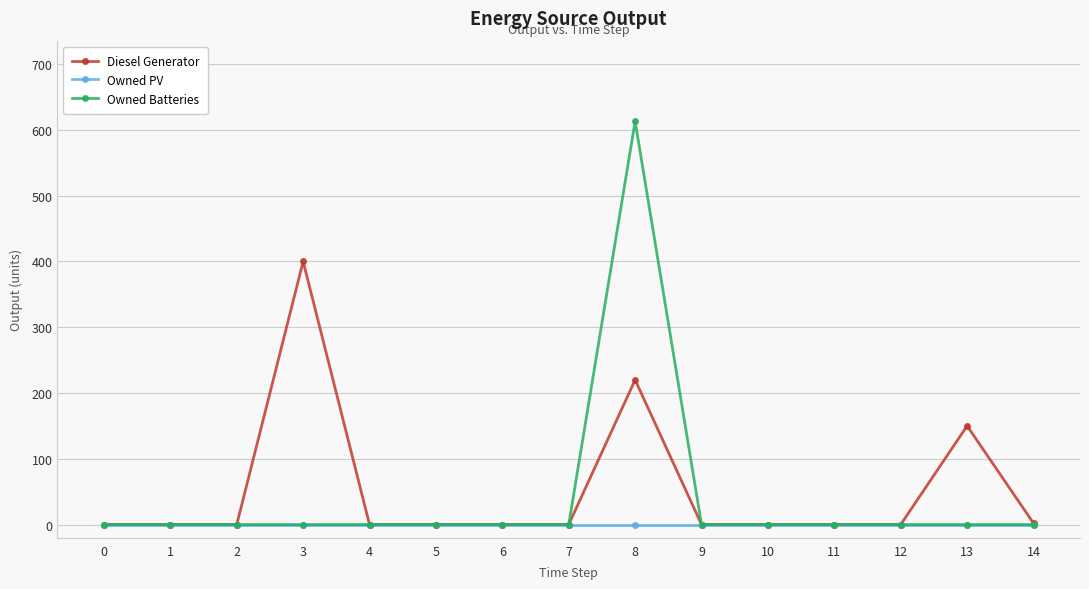

Does the chart have visible grid lines?

Yes